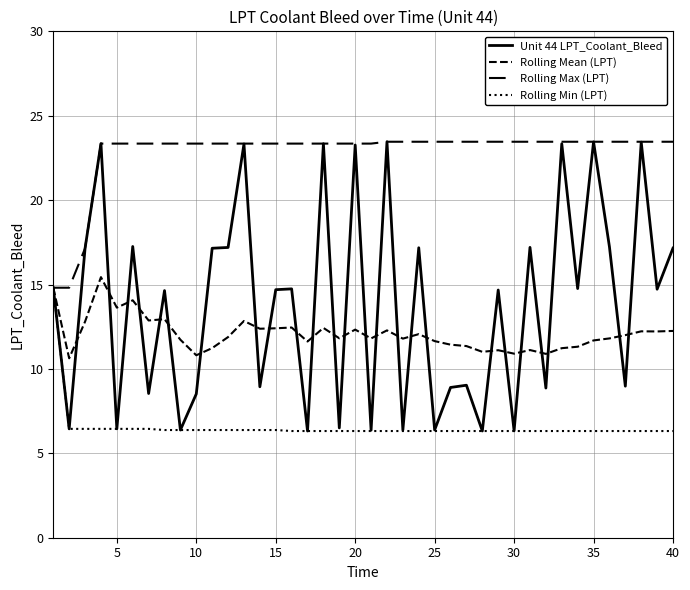

What is the lowest value of the Rolling Min (LPT) series?

6.3